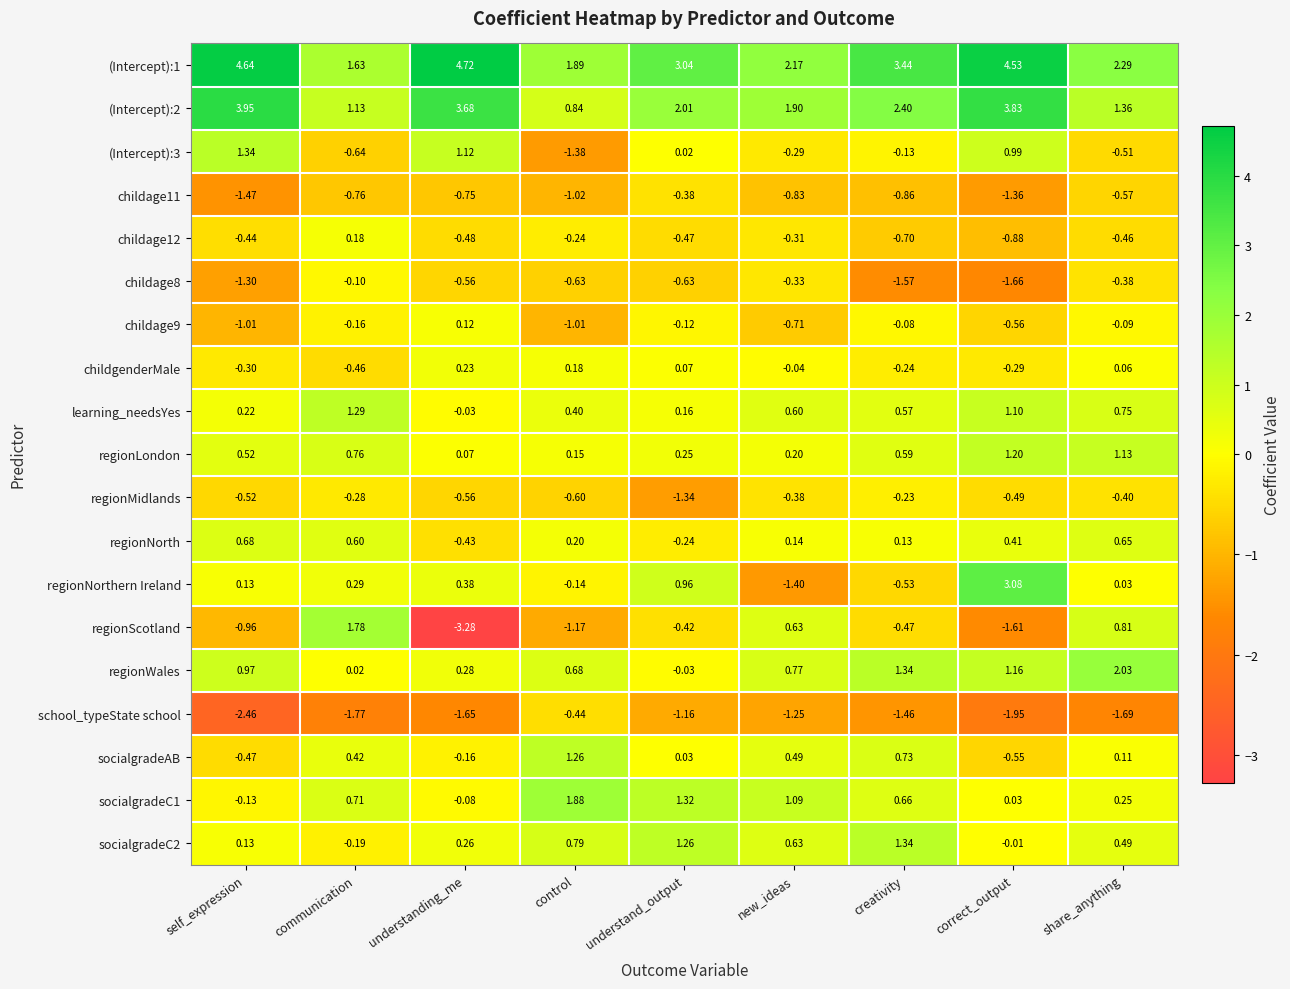

Which category has the lowest value in the (Intercept):2 series?

control